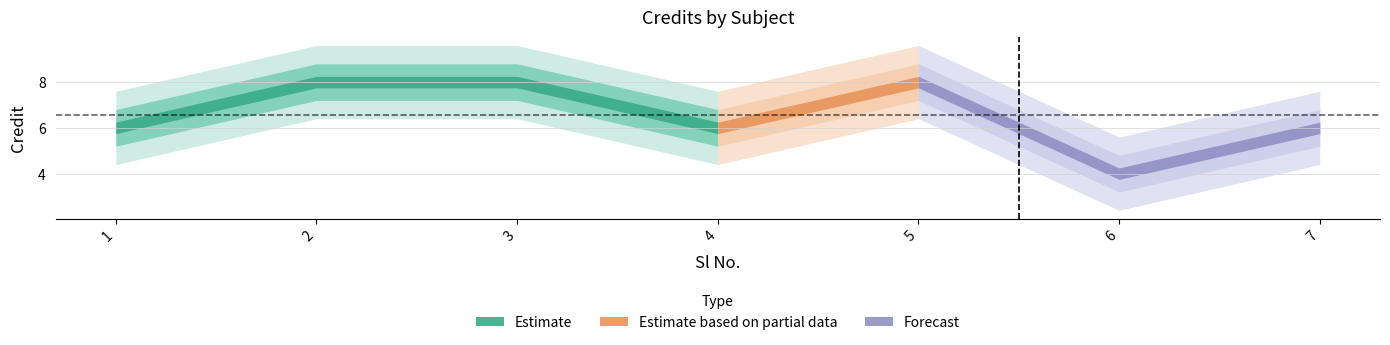

At which category does the data reach its first local valley?

4